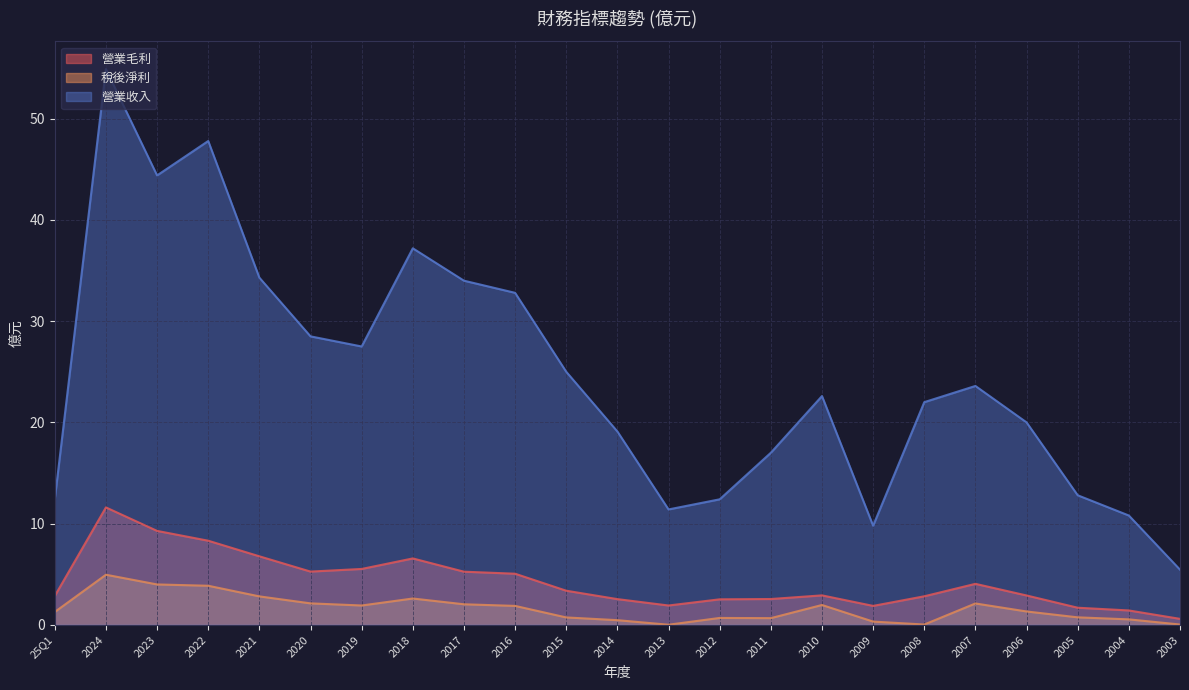

List the labels in order of 營業收入 value, smallest first.

2003, 2009, 2004, 2013, 25Q1, 2012, 2005, 2011, 2014, 2006, 2008, 2010, 2007, 2015, 2019, 2020, 2016, 2017, 2021, 2018, 2023, 2022, 2024